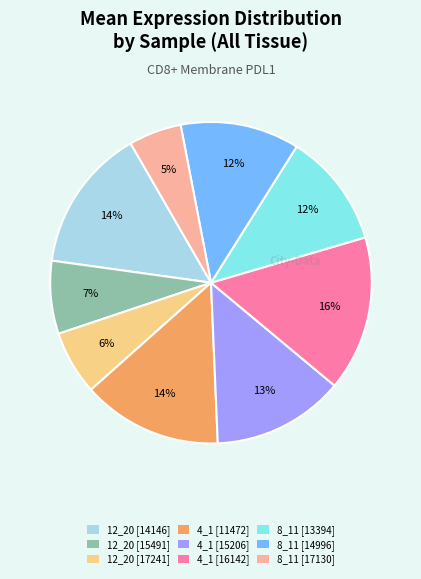

To the nearest percent, what percentage of the pie is 8_11 [17130]?

5%